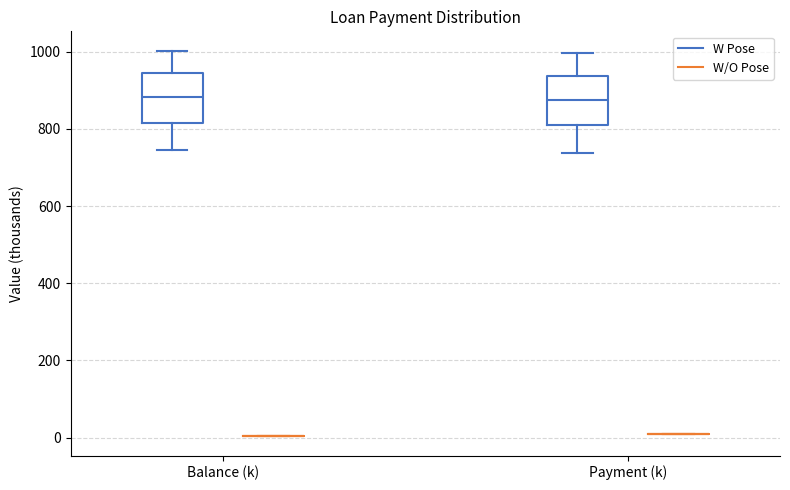

Reading left to right, read every box against the y-axis: the position of its median line, the range the box covers, and the ends of its whiskers. The values are not printed on the chart, so give them approximately, as read against the axis.

Balance (k) (W Pose): median 880, box 820 to 940, whiskers 740 to 1000
Balance (k) (W/O Pose): box collapsed to a line at 0, whiskers 0 to 0
Payment (k) (W Pose): median 880, box 800 to 940, whiskers 740 to 1000
Payment (k) (W/O Pose): box collapsed to a line at 0, whiskers 0 to 0